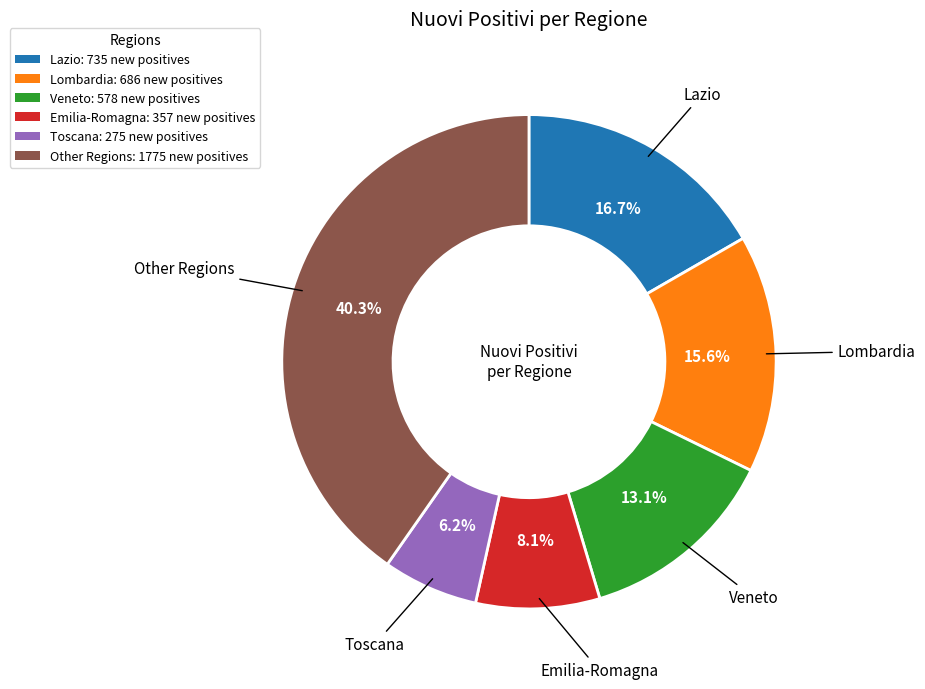

How many slices are in this pie chart?

6